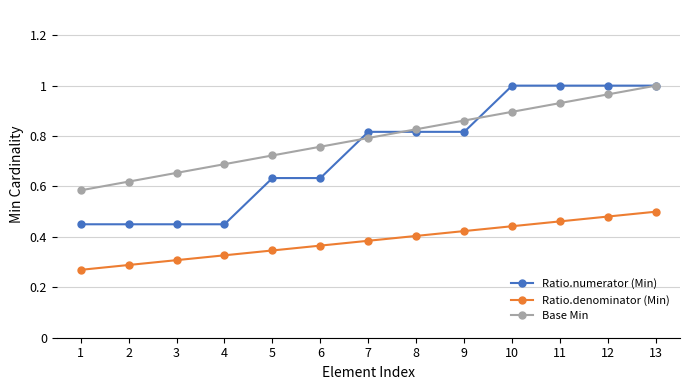

Is it true that Base Min equals 0.8 at 8?

True